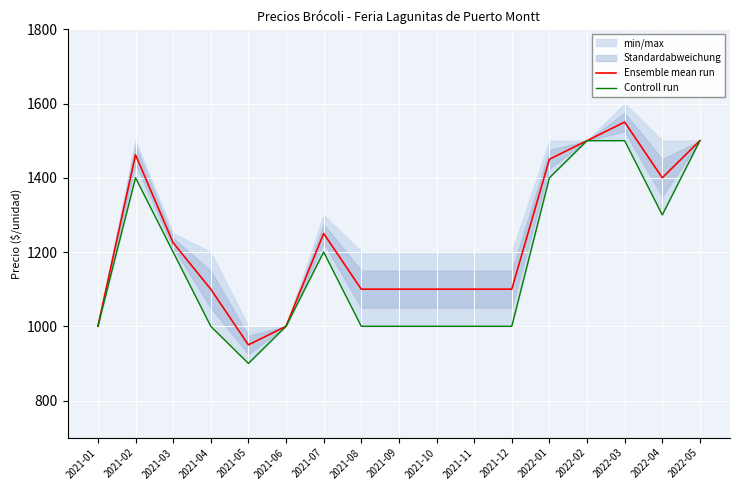

The value of Ensemble mean run at 2021-10 is 506. True or false?

False